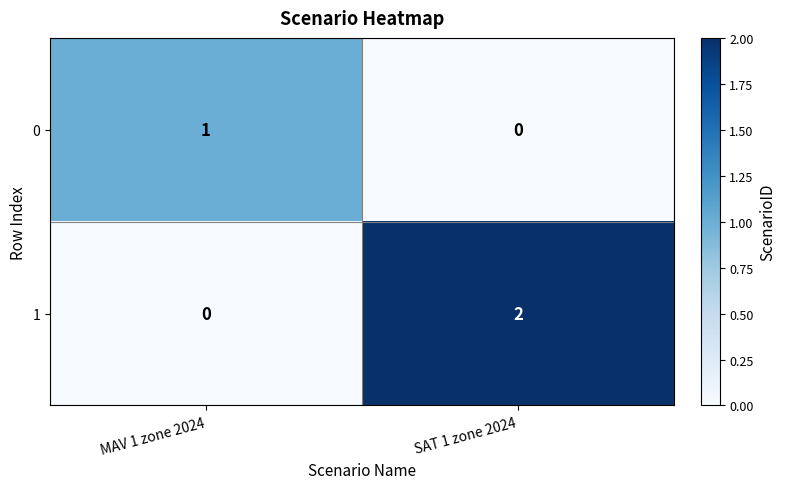

Between MAV 1 zone 2024 and SAT 1 zone 2024, which series saw the biggest shift?

1